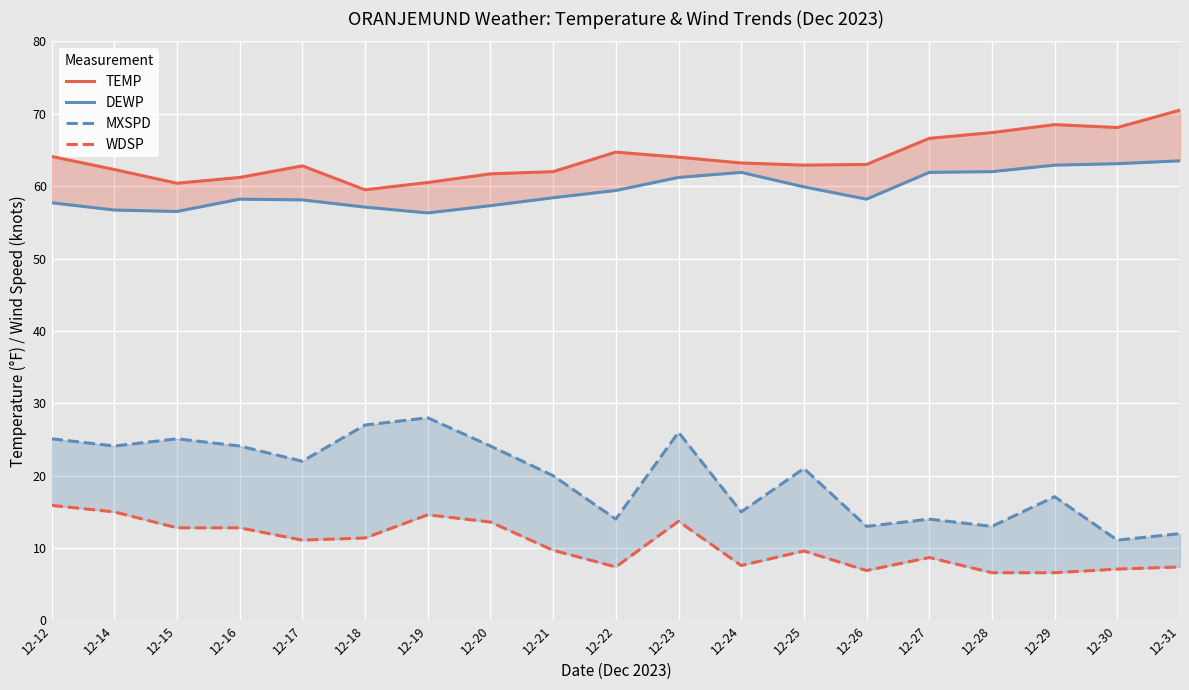

At which label is WDSP closest to 11?

12-17